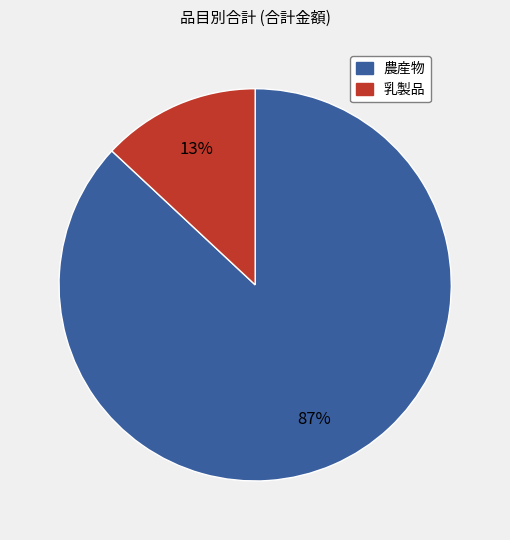

Is there a majority slice in this chart?

Yes